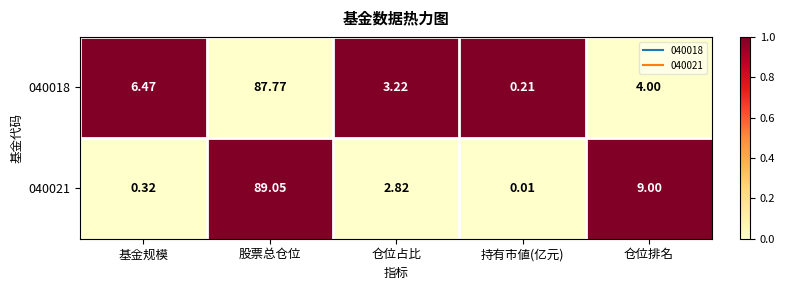

List the series in order of their overall mean, lowest first.

040021, 040018